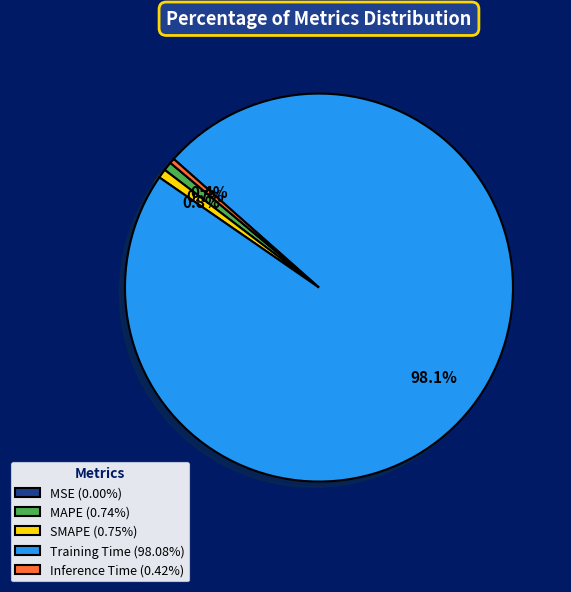

Does any single category account for the majority?

Yes